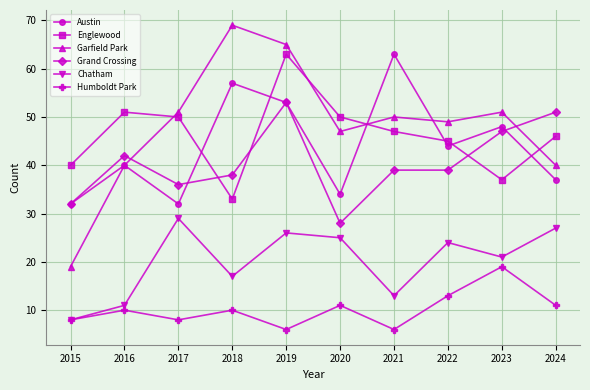

Where is the first local minimum for Grand Crossing?

2017